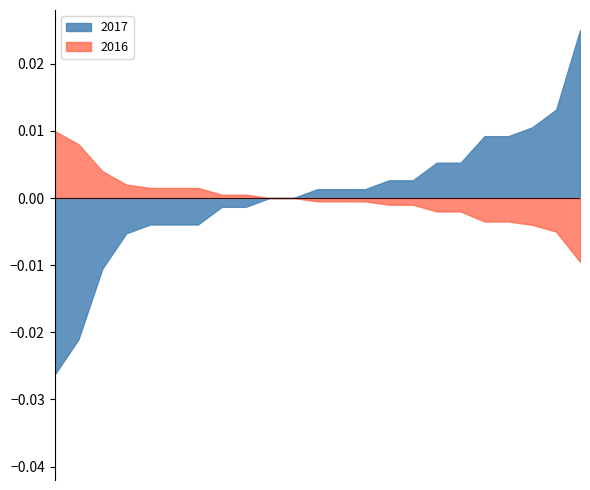

Rank the series by their maximum value, from lowest to highest.

2016, 2017